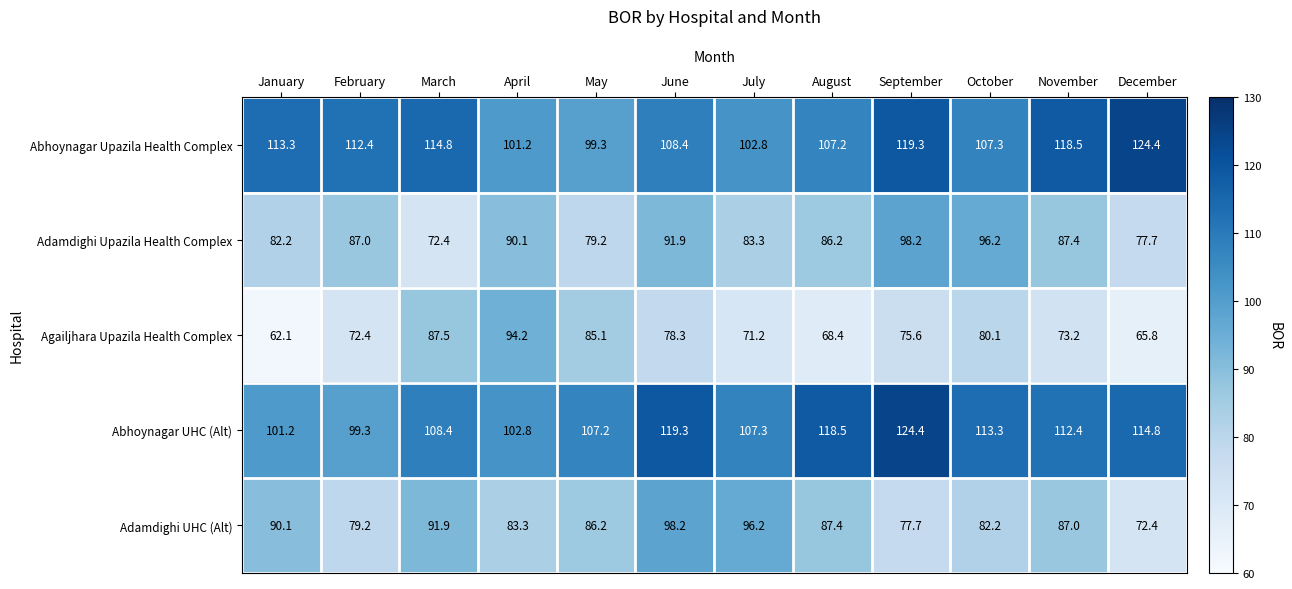

Rank the series at April from lowest to highest value.

Adamdighi UHC (Alt), Adamdighi Upazila Health Complex, Agailjhara Upazila Health Complex, Abhoynagar Upazila Health Complex, Abhoynagar UHC (Alt)